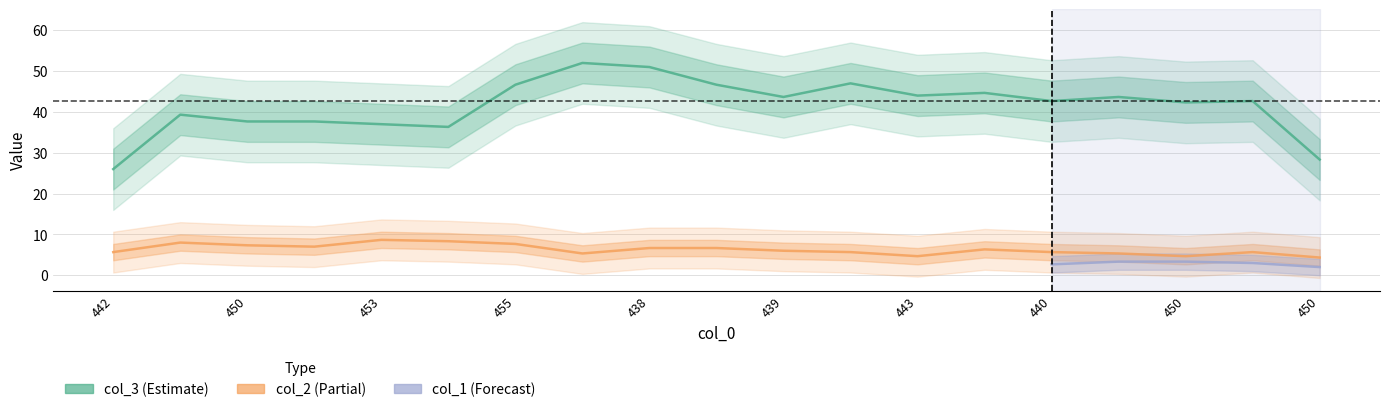

The col_3 series shows 40 at 454. True or false?

True